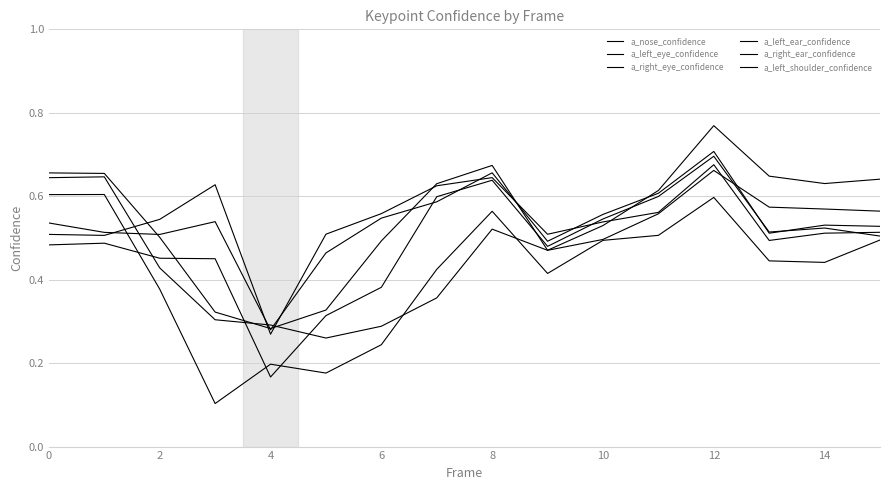

Where do a_left_ear_confidence and a_right_eye_confidence first cross each other?

2 and 4